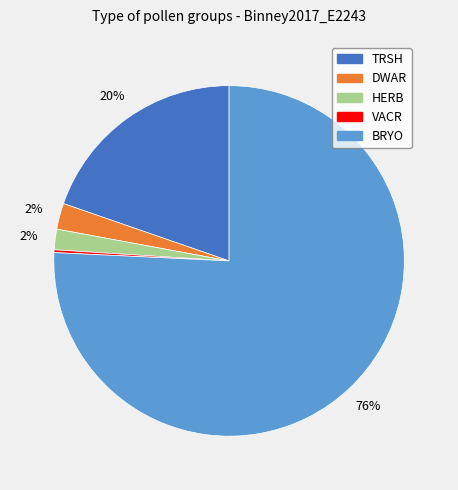

True or false: BRYO accounts for 76% of the total.

True